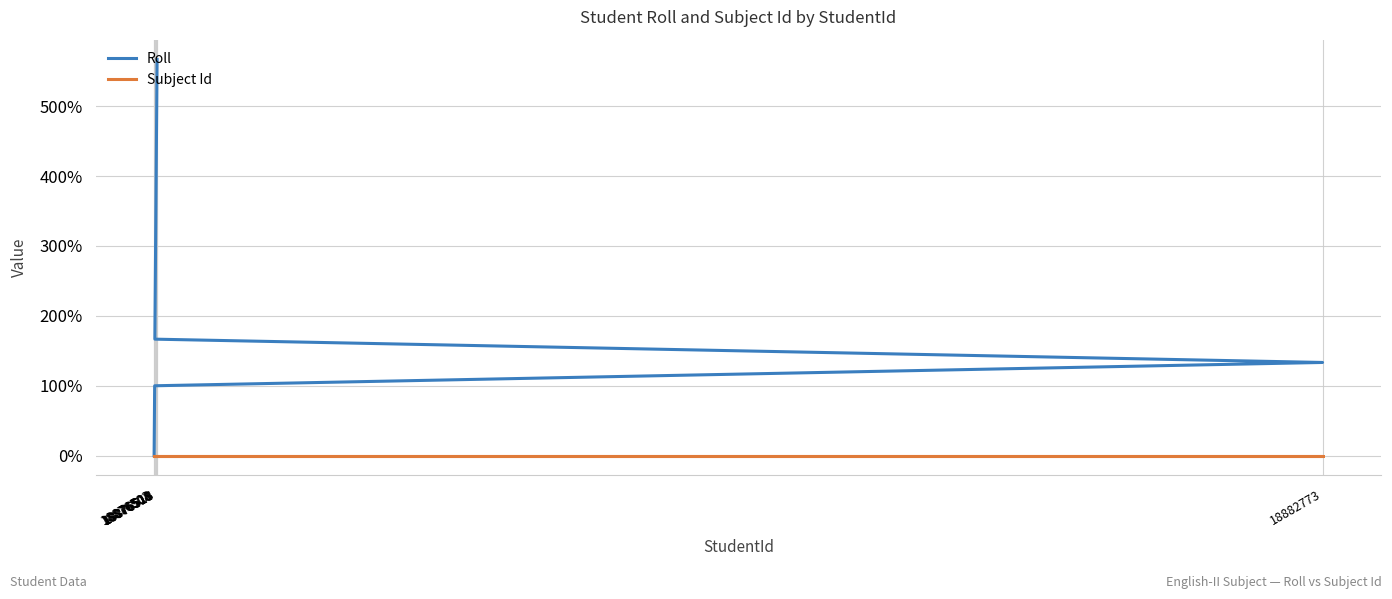

Is it true that Roll equals 492.0 at 18876510?

False